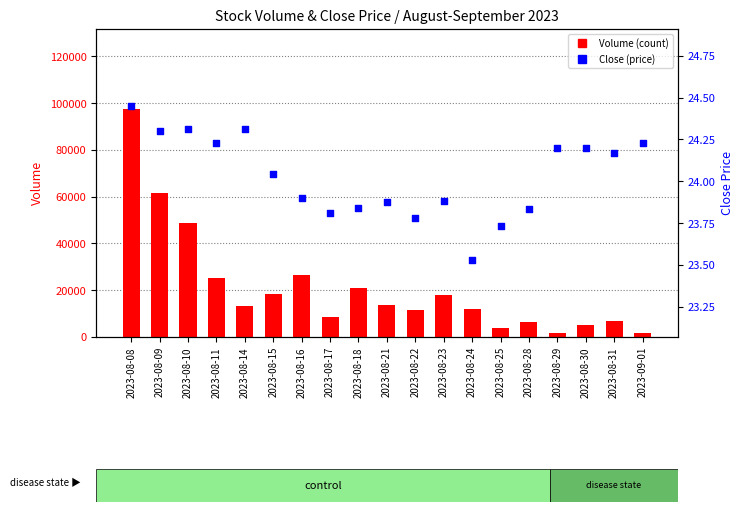

Which series has the largest total across all categories?

Volume